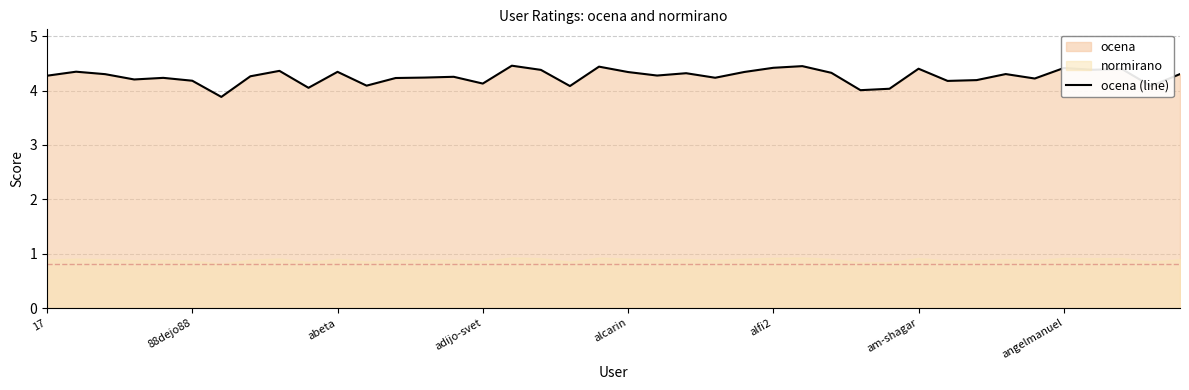

Which label corresponds to the largest value in the chart?

16